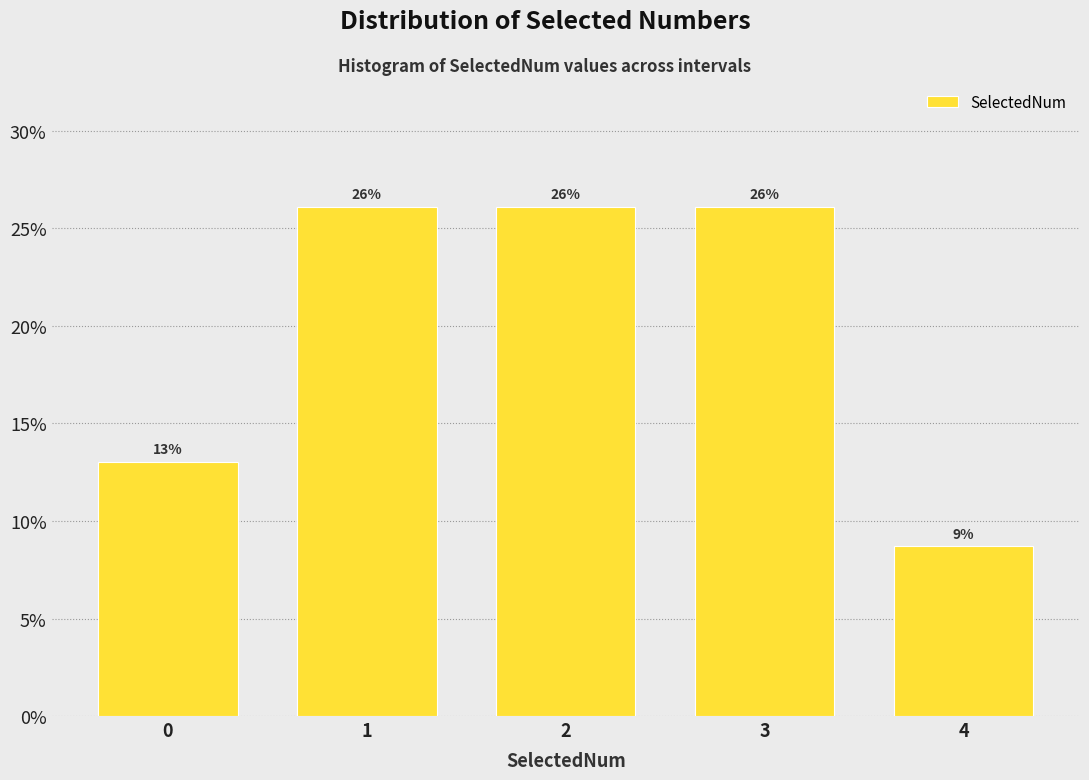

The value at 4 is 8.7. True or false?

True